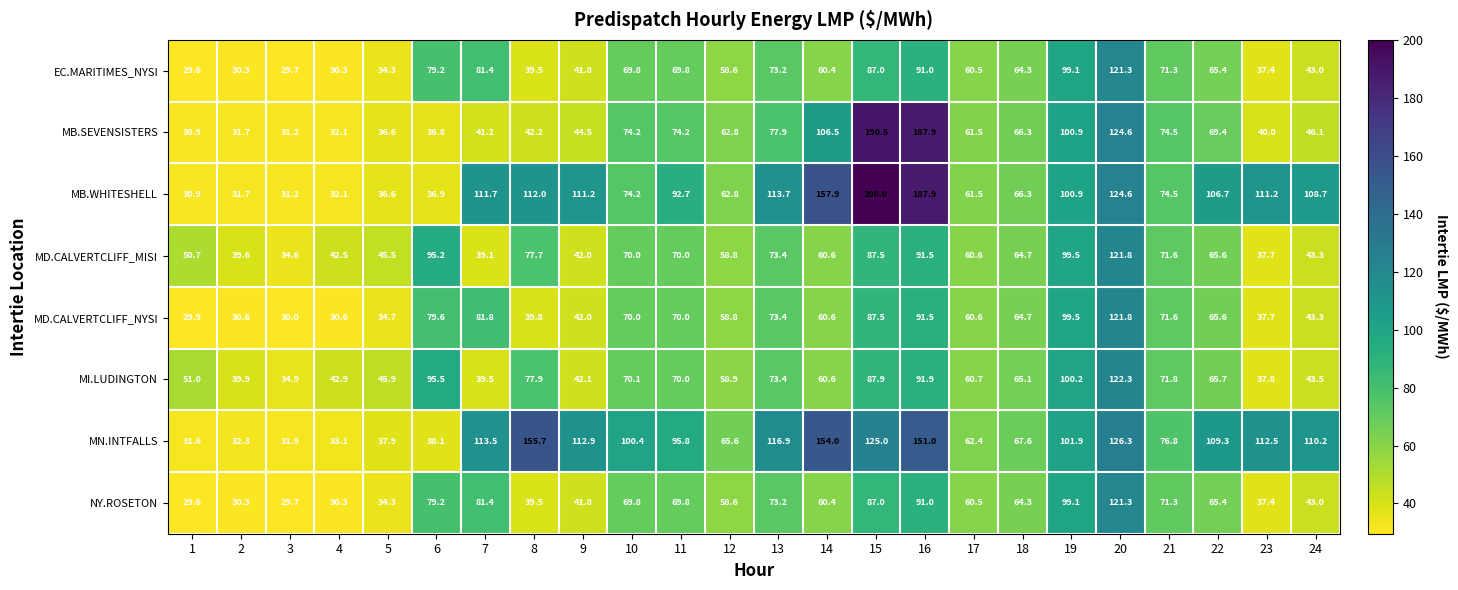

What is the total value across all series at 18?

523.3